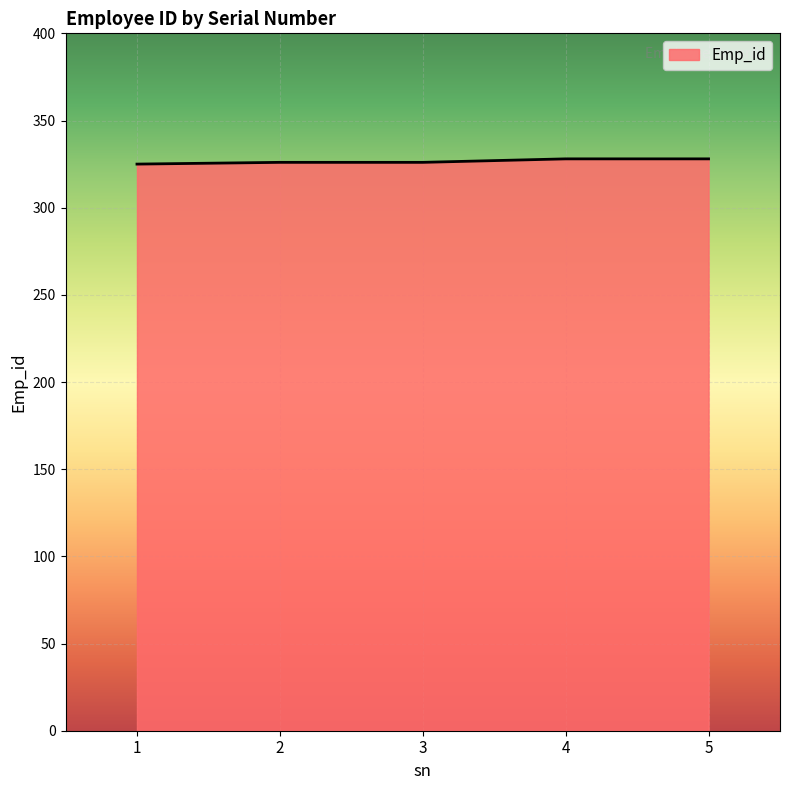

Is it true that the value at 5 is 166?

False